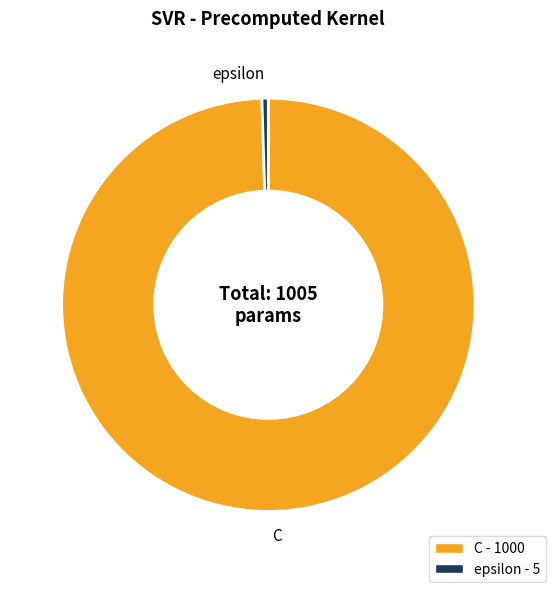

Do C and epsilon together represent more than half of the pie?

Yes